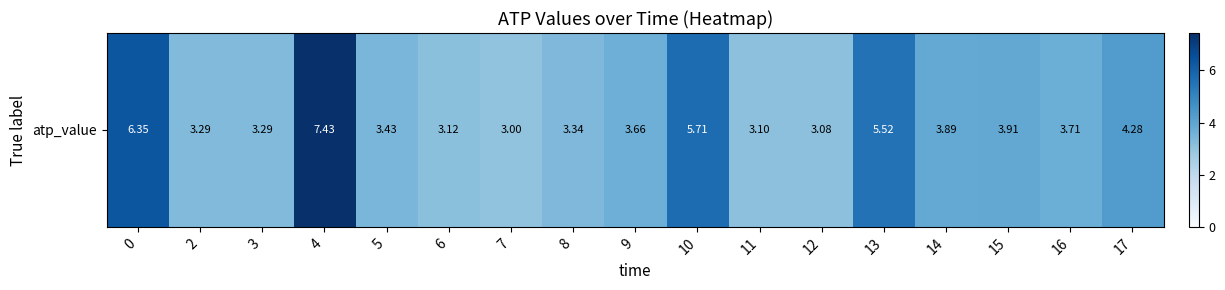

Rank the categories by value from lowest to highest.

7, 12, 11, 6, 2, 3, 8, 5, 9, 16, 14, 15, 17, 13, 10, 0, 4